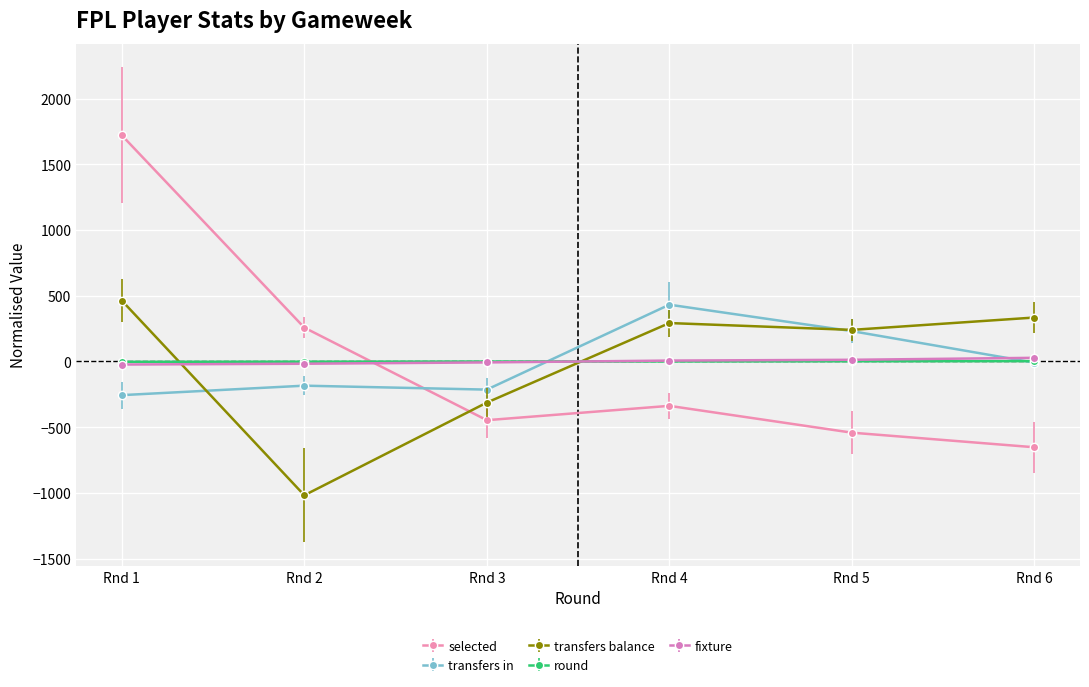

The value of transfers in at Rnd 4 is 432.0. True or false?

True